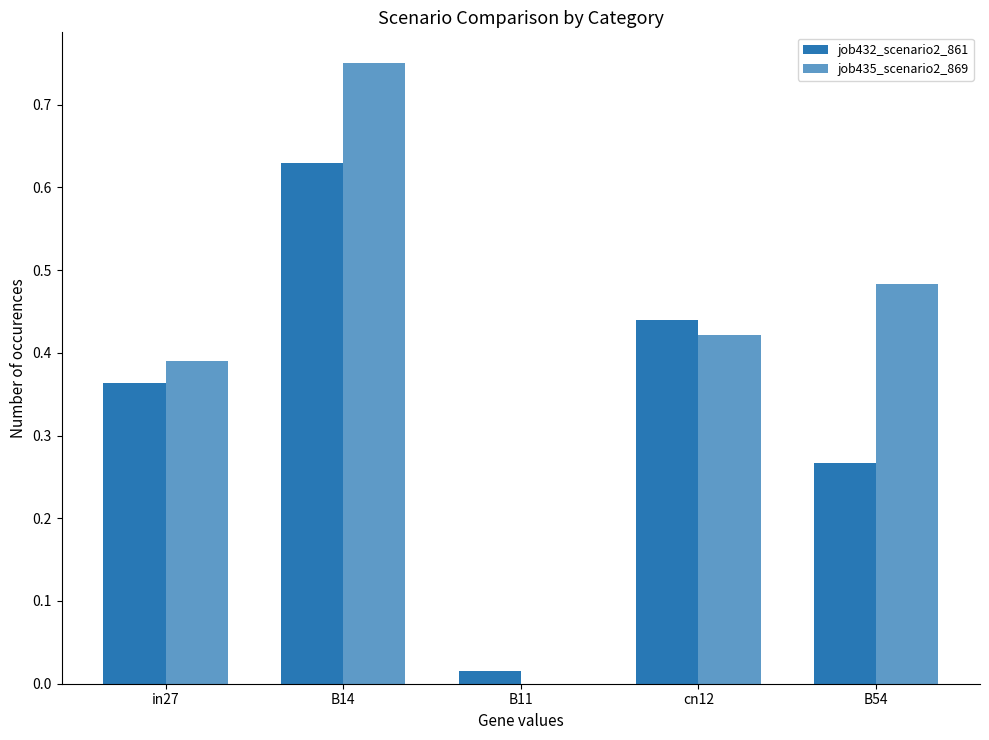

At which category is the sum across all series the highest?

B14